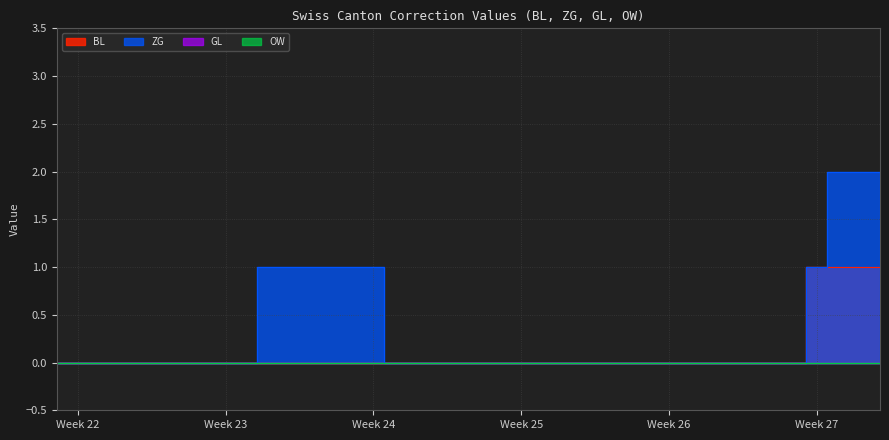

True or false: ZG has a value of 0 at 2020-07-02.

True